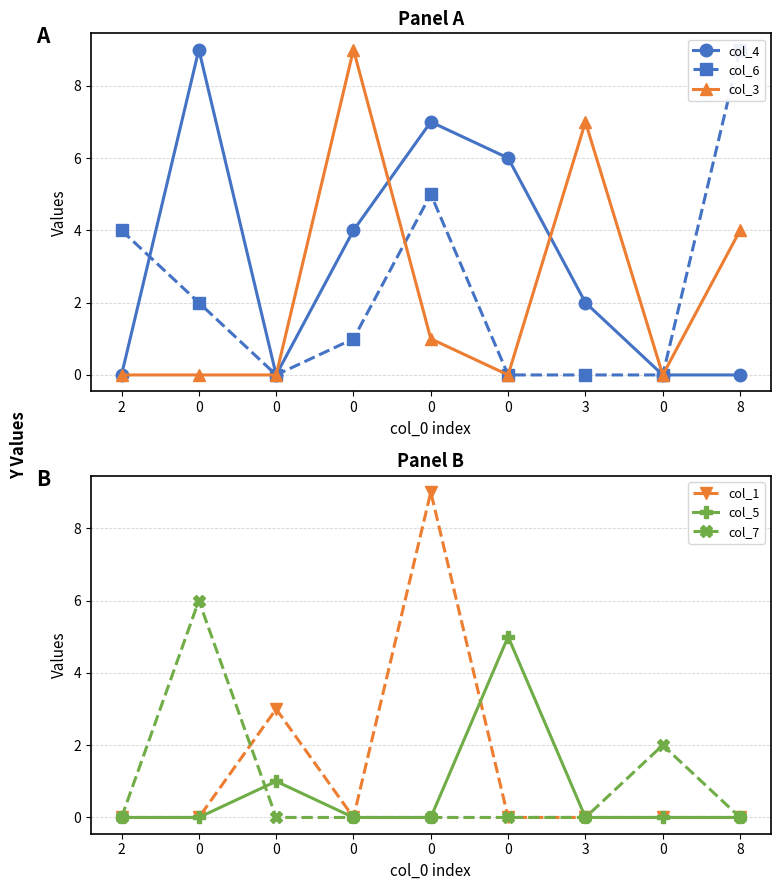

Between 2 and 0, which series saw the biggest shift?

col_6